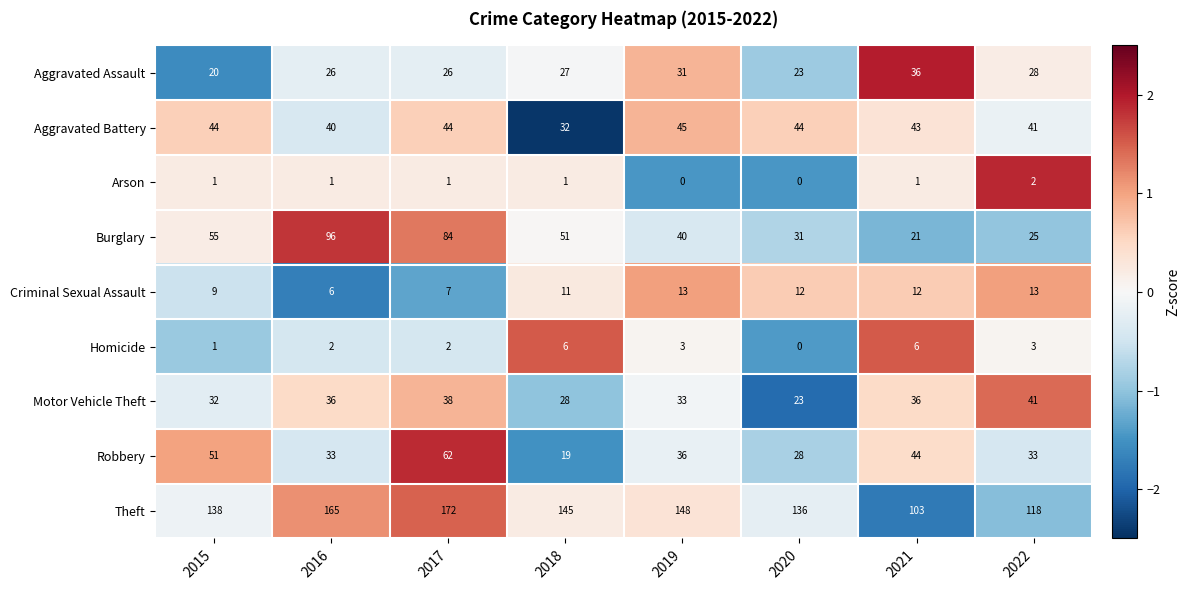

How many values in the Robbery series are below 36?

4